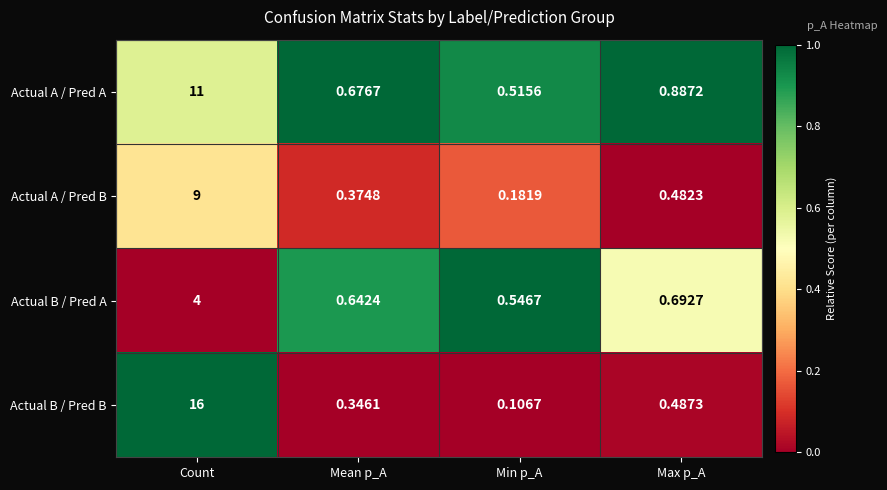

At Mean p_A, list the series in order from largest to smallest.

Actual A / Pred A, Actual B / Pred A, Actual A / Pred B, Actual B / Pred B